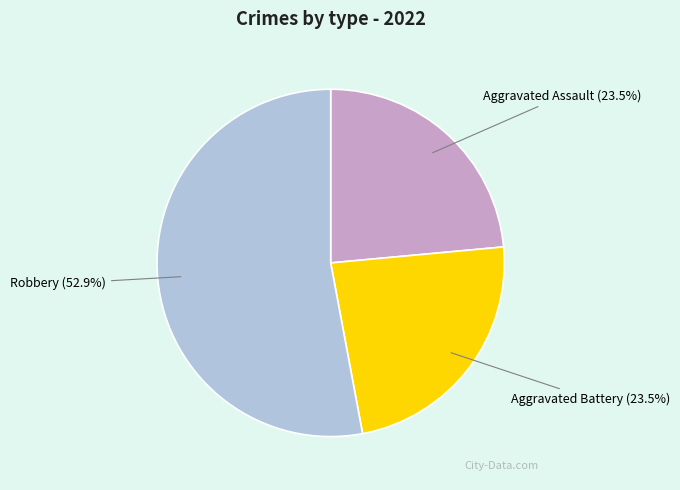

To the nearest percent, what is the combined percentage of Robbery and Aggravated Battery?

76%